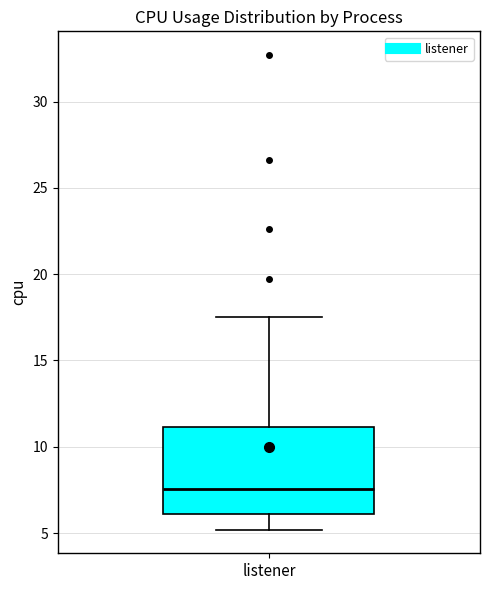

Transcribe this box plot: give where the median line is, the range the box spans, and where the two whiskers end, as read against the y-axis. The values are not printed on the chart, so give them approximately, as read against the axis.

median 7.5, box 6.0 to 11.0, whiskers 5.0 to 17.5